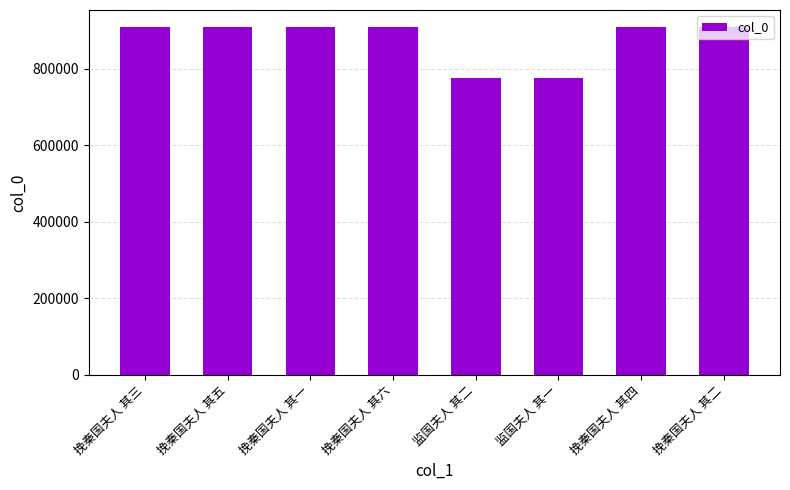

What is the label of the 6th bar from the left?

监国夫人 其一